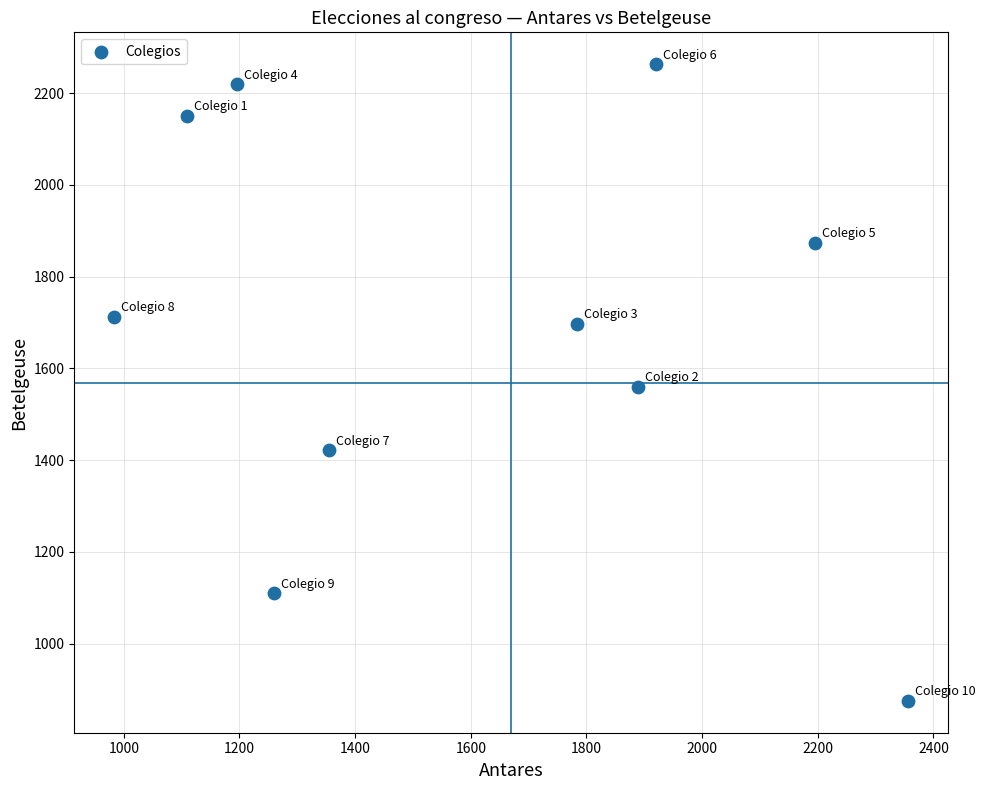

What is the range of Y values (max minus min)?

1388